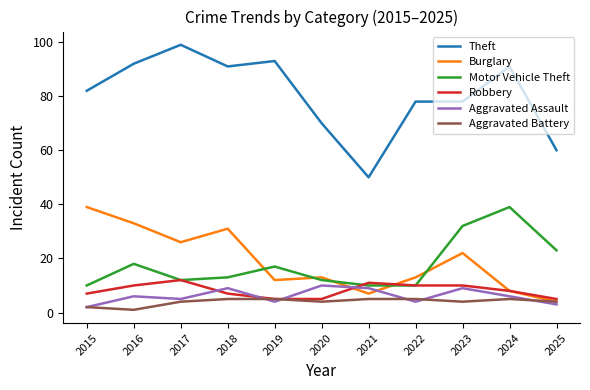

Is it true that Aggravated Assault equals 4 at 2019?

True